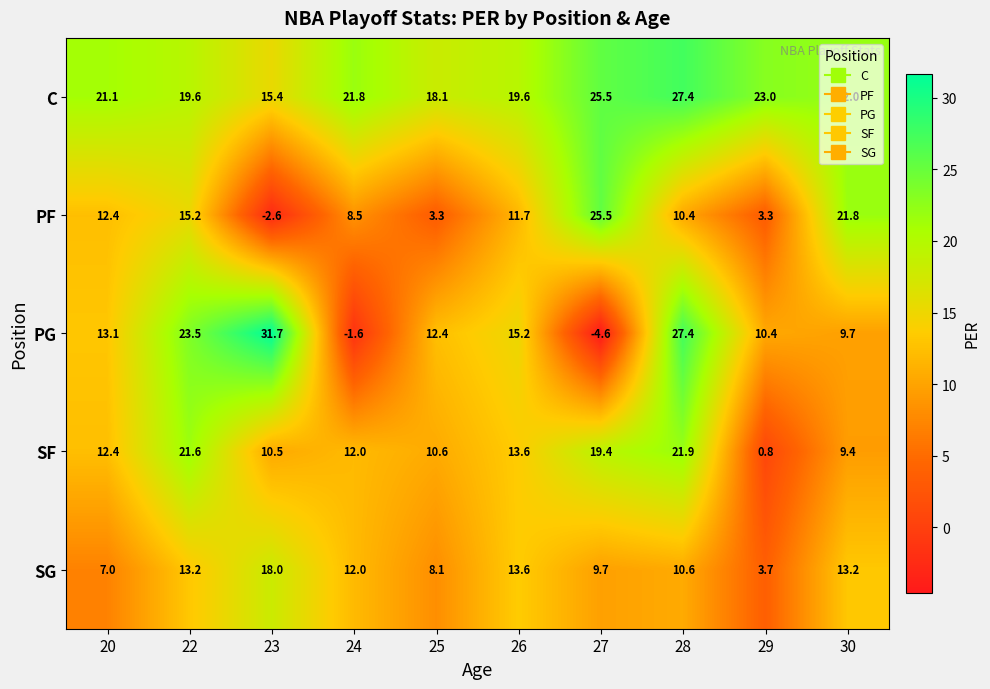

Which series has the largest range (max minus min)?

PG